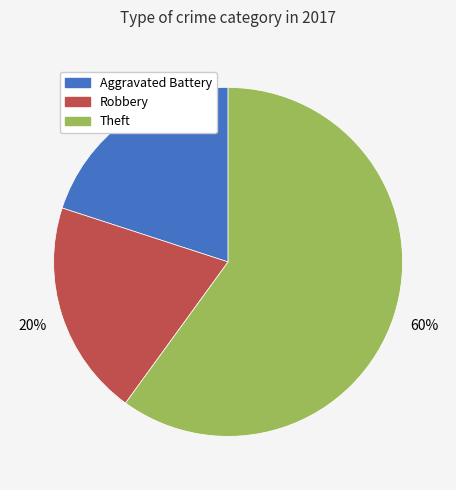

Count the number of slices in the pie.

3